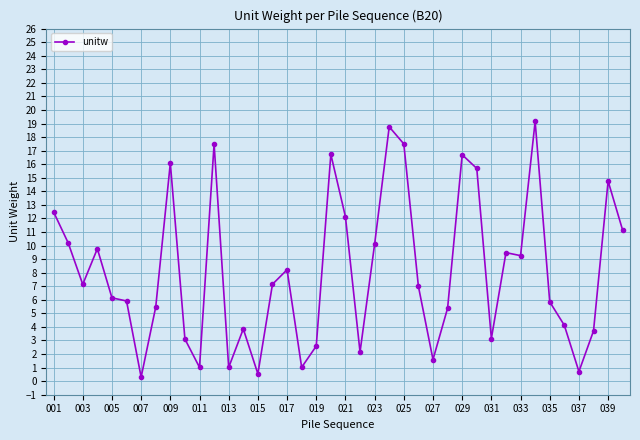

What is the greatest value displayed?

19.2